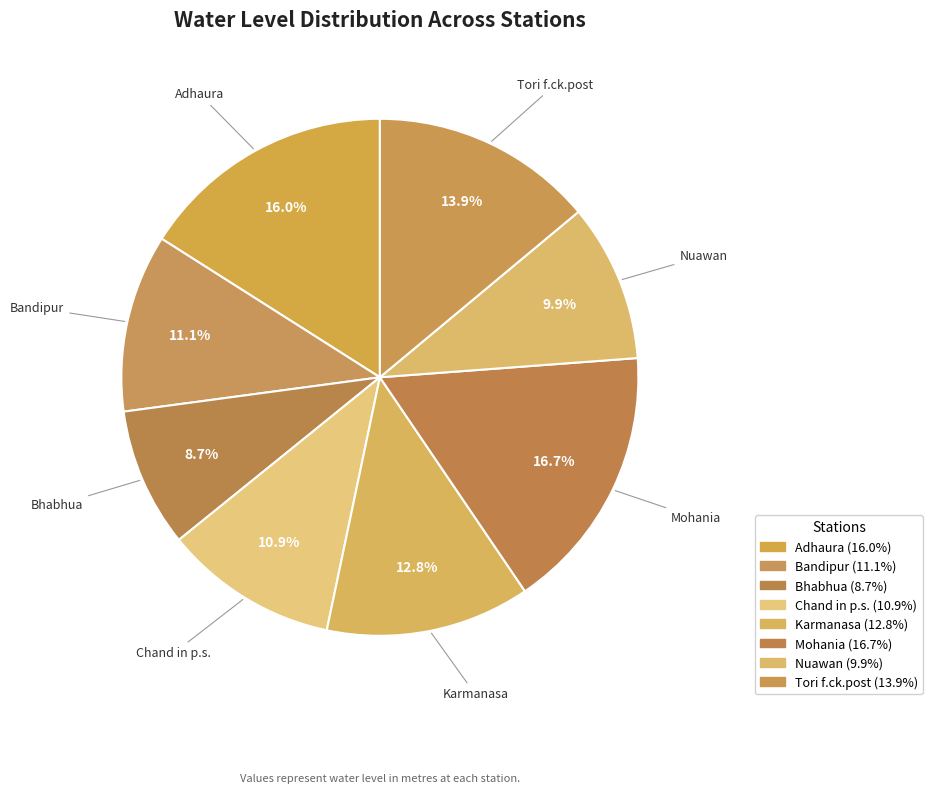

Is it true that Bandipur is 25% of the pie?

False